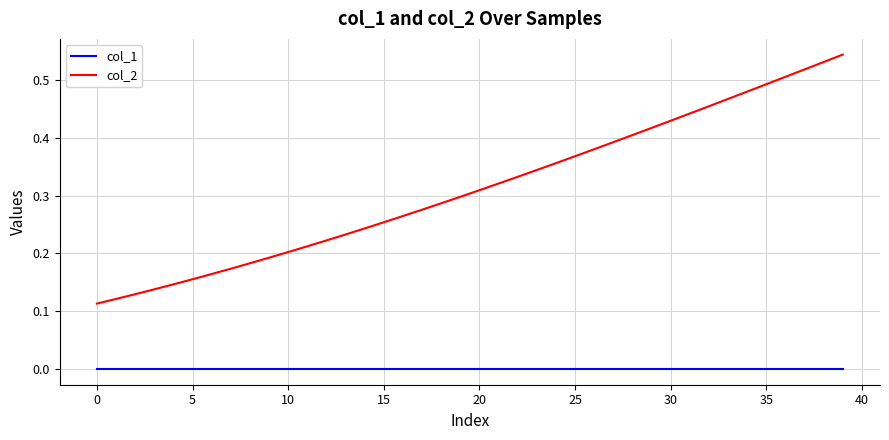

List the series in order of their peak value, lowest first.

col_1, col_2